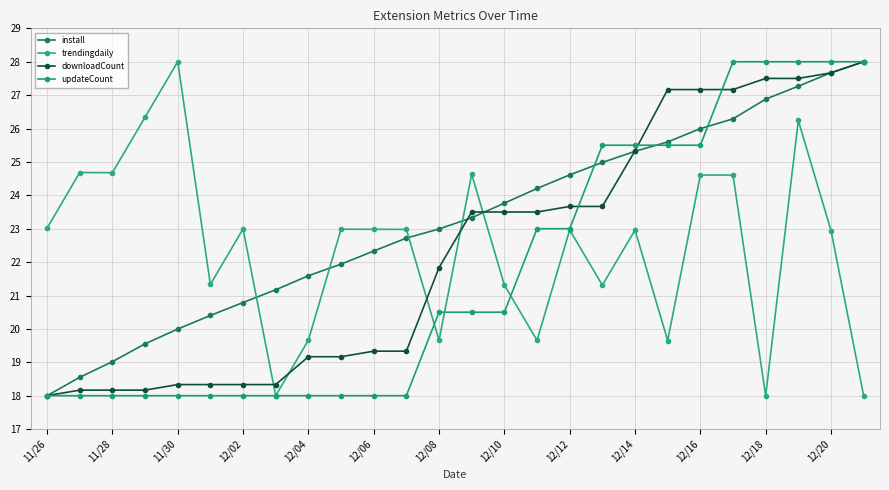

What is the highest value of the downloadCount series?

28.0